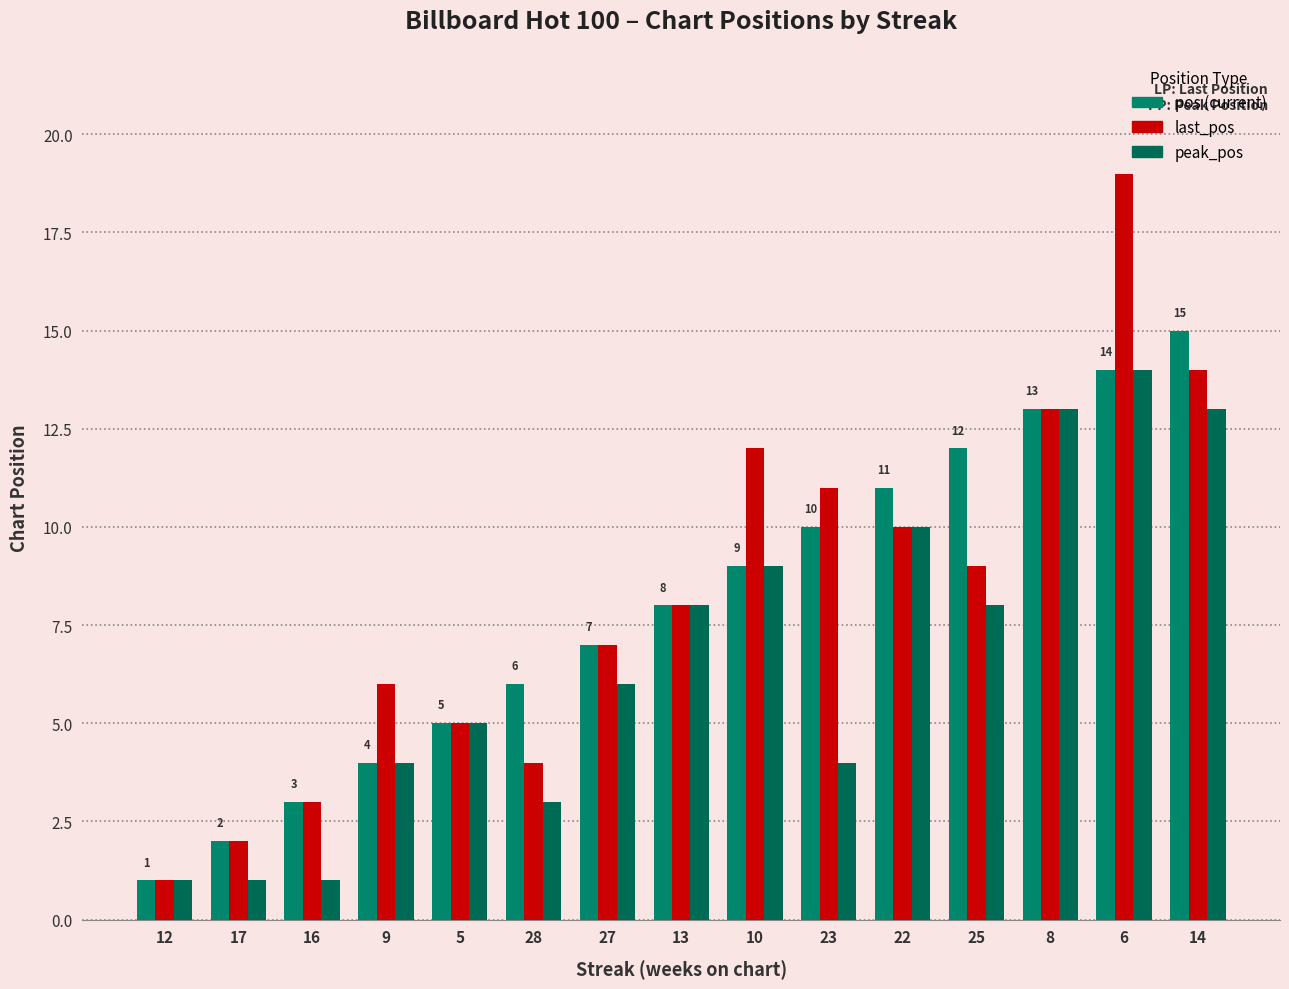

How many data points does each series have?

15